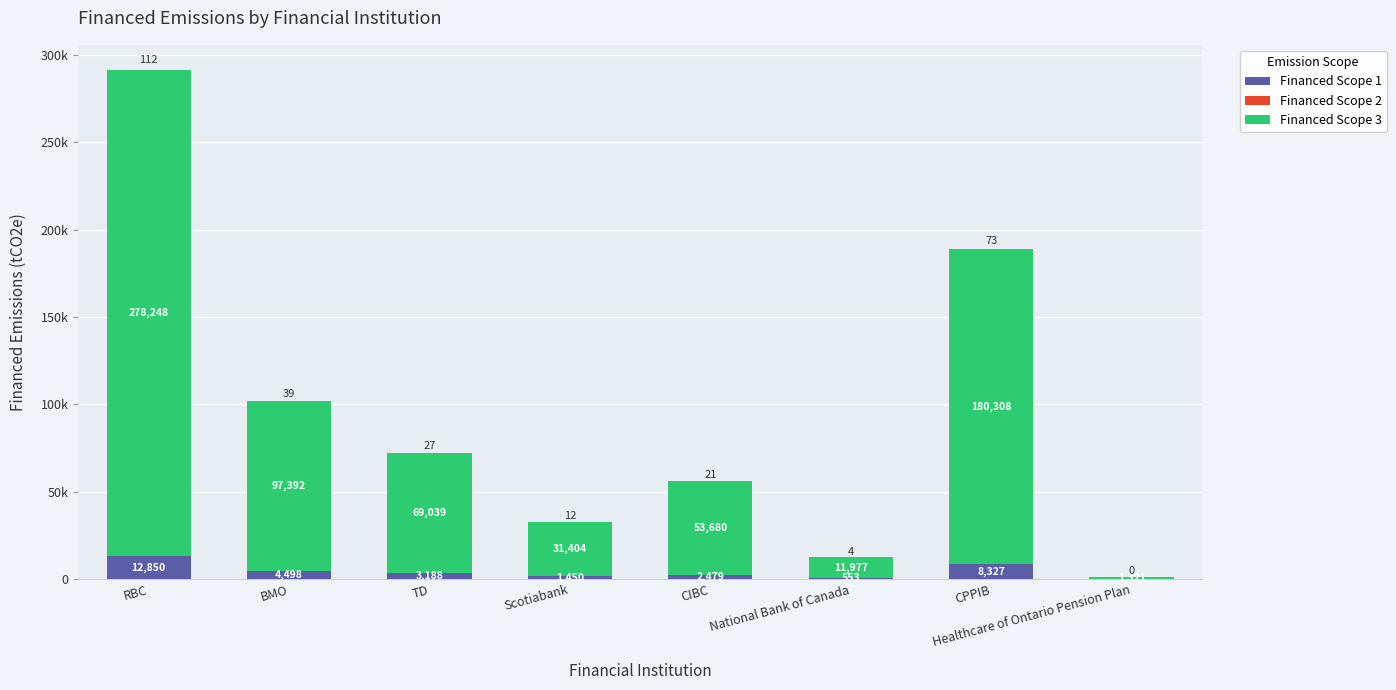

Does the chart contain stacked bars?

Yes